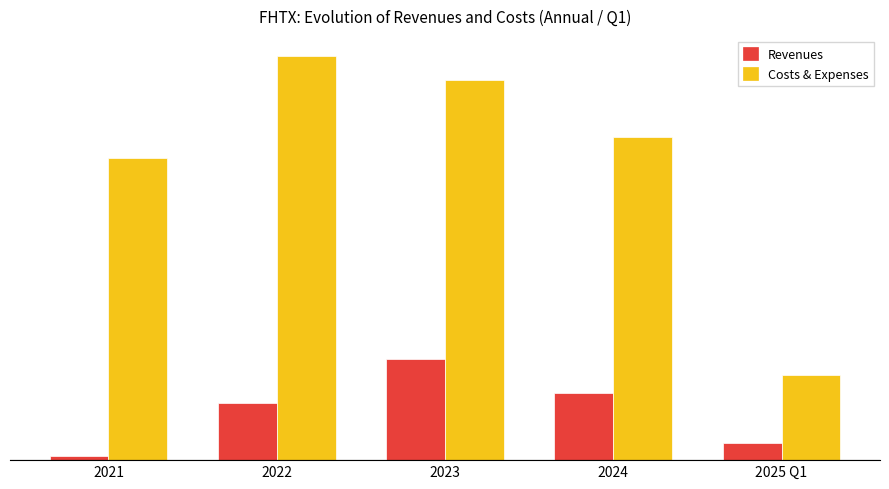

Rank the series at 2025 Q1 from highest to lowest value.

Costs & Expenses, Revenues